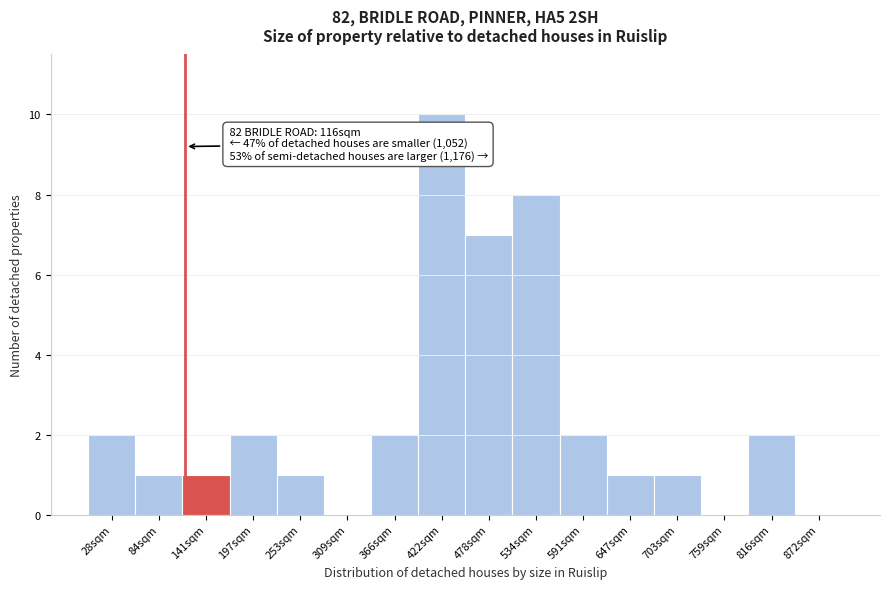

Reading left to right, transcribe all the data shown in this chart.

28sqm=2	84sqm=1	141sqm=1	197sqm=2	253sqm=1	309sqm=0	366sqm=2	422sqm=10	478sqm=7	534sqm=8	591sqm=2	647sqm=1	703sqm=1	759sqm=0	816sqm=2	872sqm=0